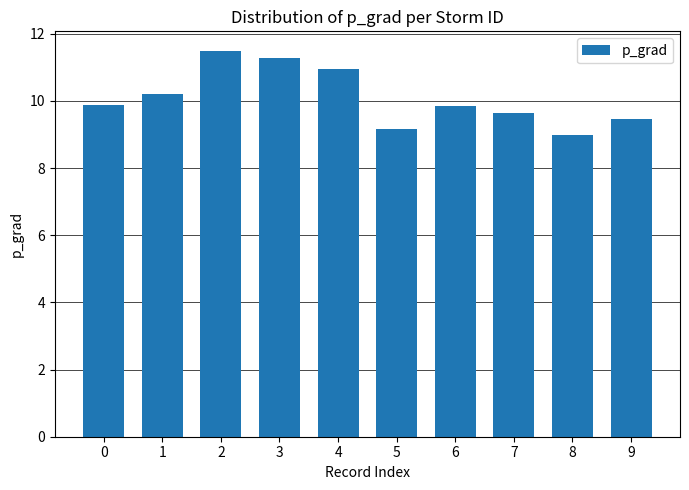

Count the number of data series in this chart.

1